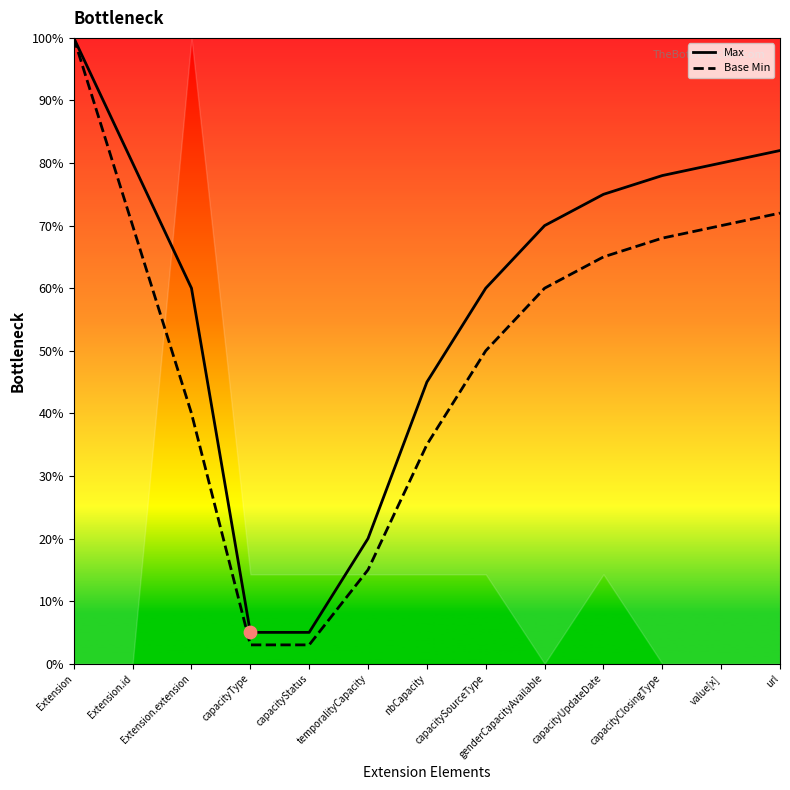

Which series reaches the minimum Y coordinate?

Base Min